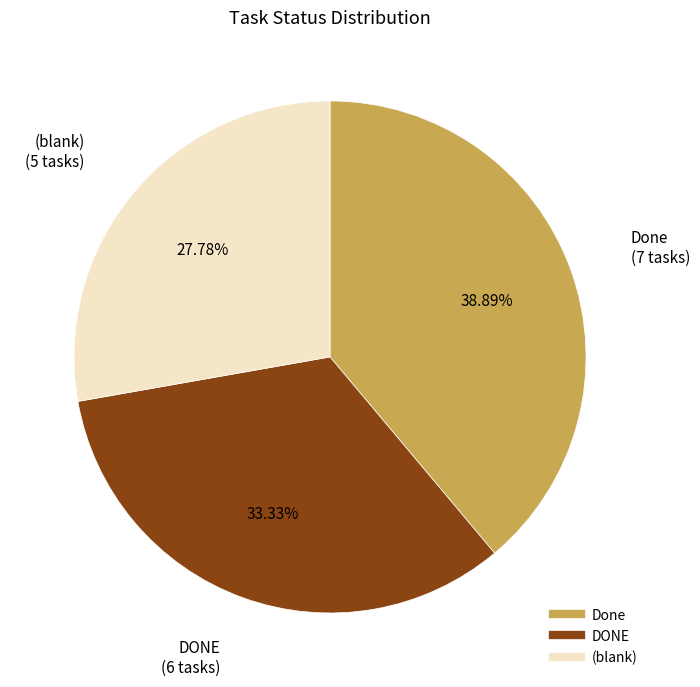

Is there a majority slice in this chart?

No